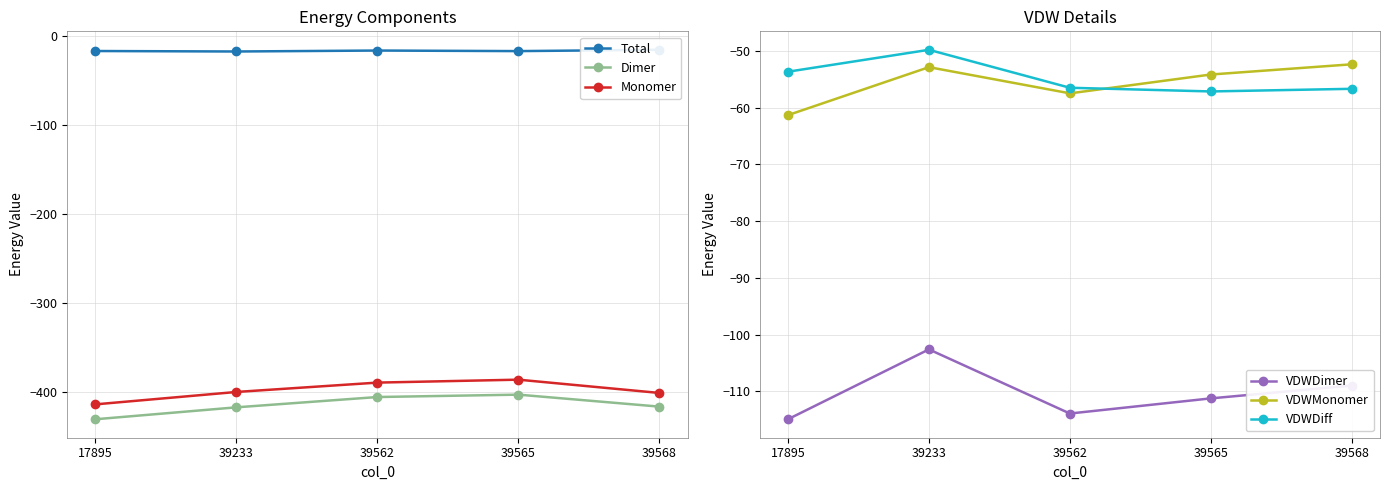

Which series has the largest range (max minus min)?

Monomer